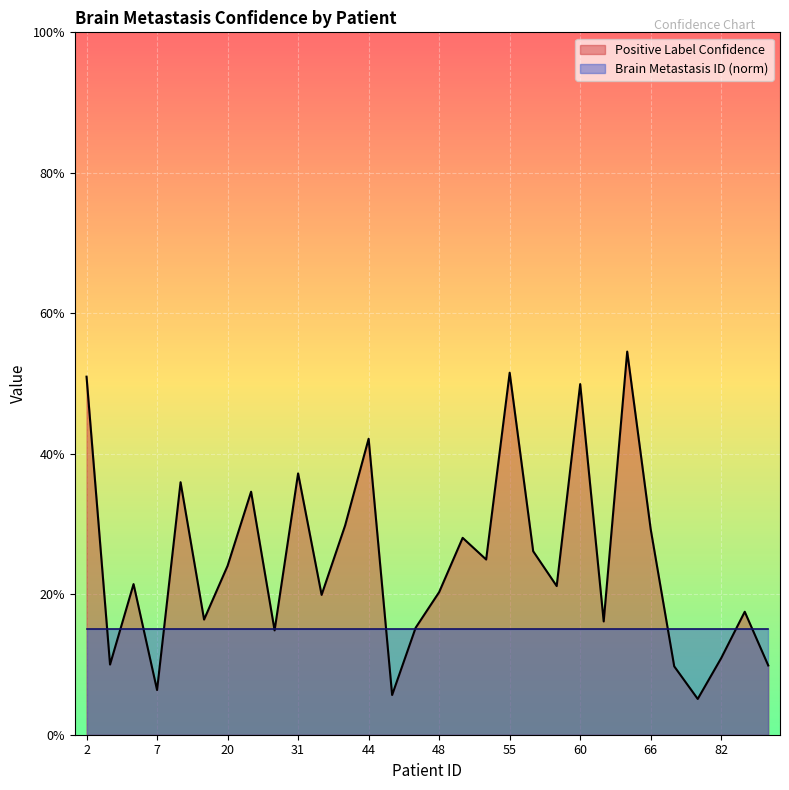

What is the difference between the maximum and second lowest values?

0.5